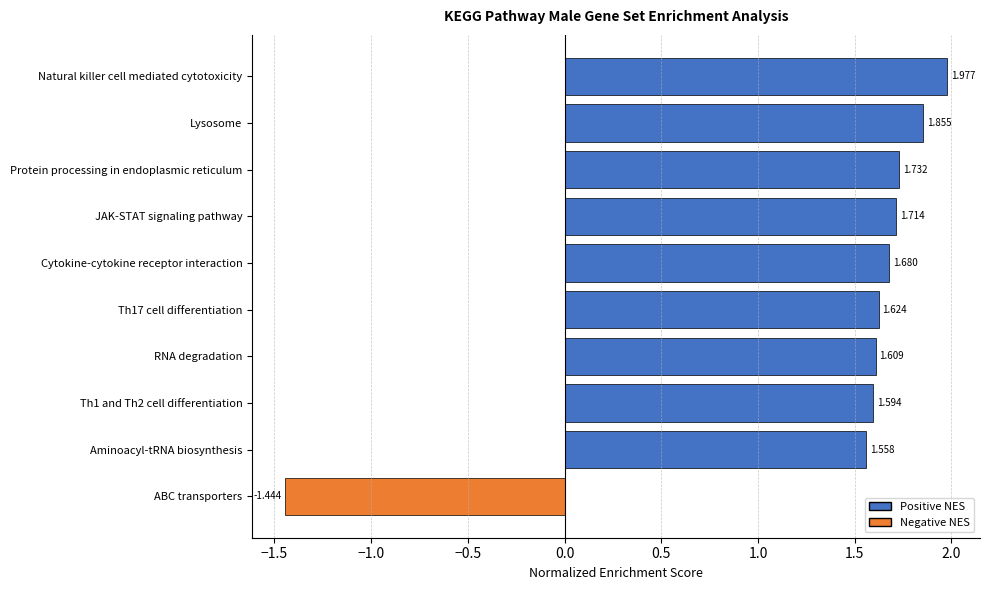

What is the average value?

1.4